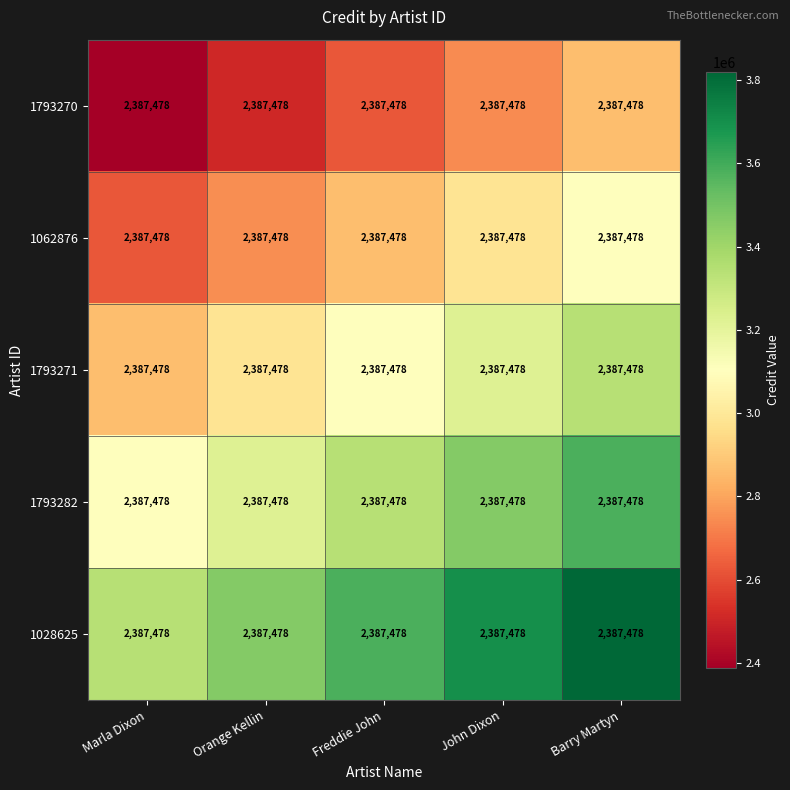

At which label does 1028625 reach its minimum?

Marla Dixon